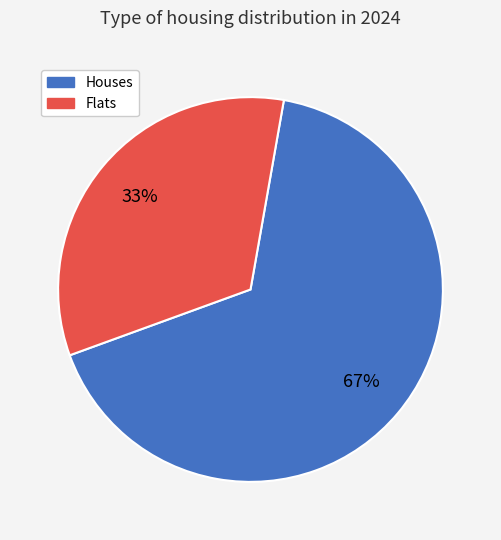

Is there a majority slice in this chart?

Yes